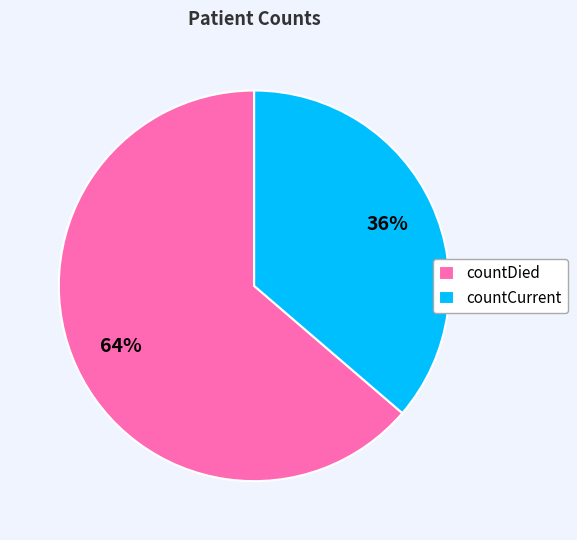

Do countDied and countCurrent together represent more than half of the pie?

Yes